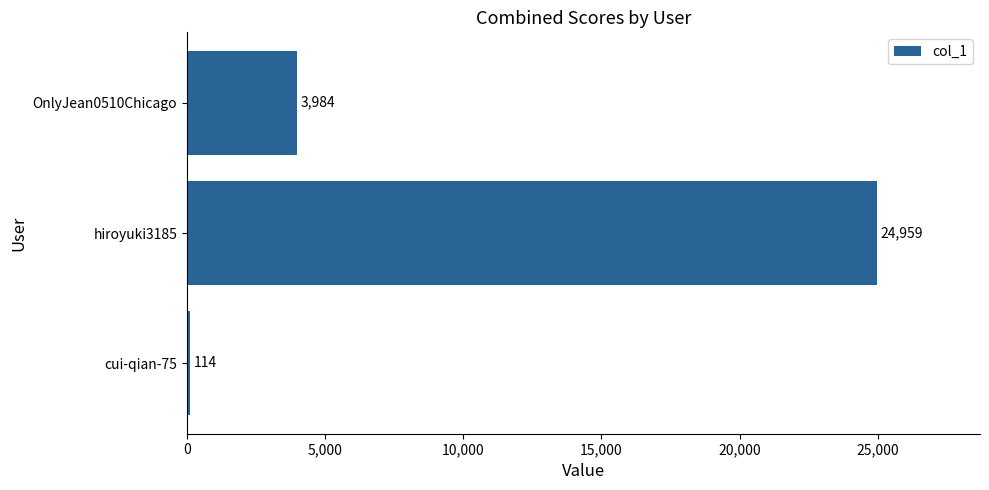

Which has a higher value, hiroyuki3185 or cui-qian-75?

hiroyuki3185